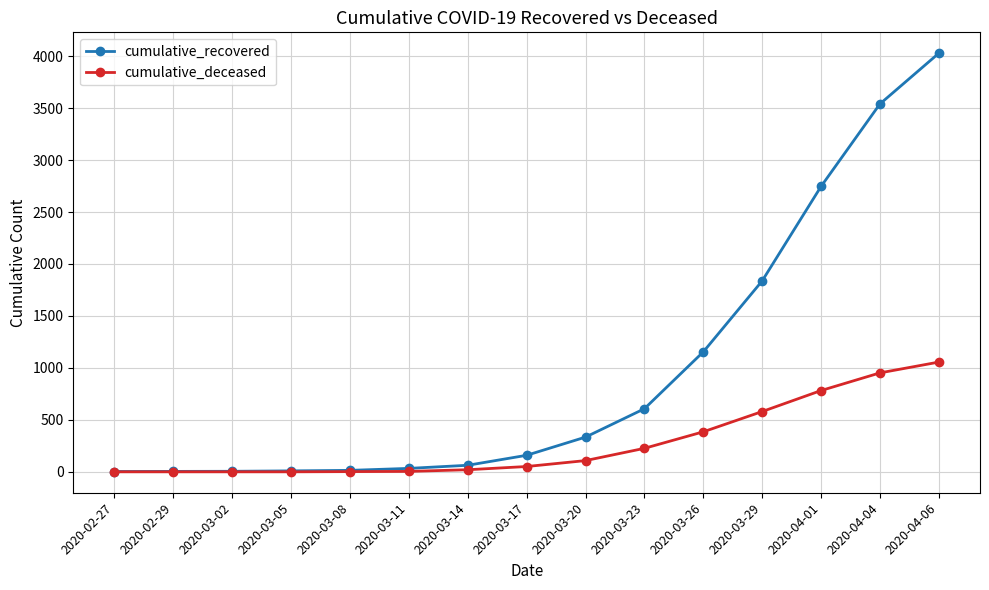

The value of cumulative_recovered at 2020-04-01 is 1609. True or false?

False